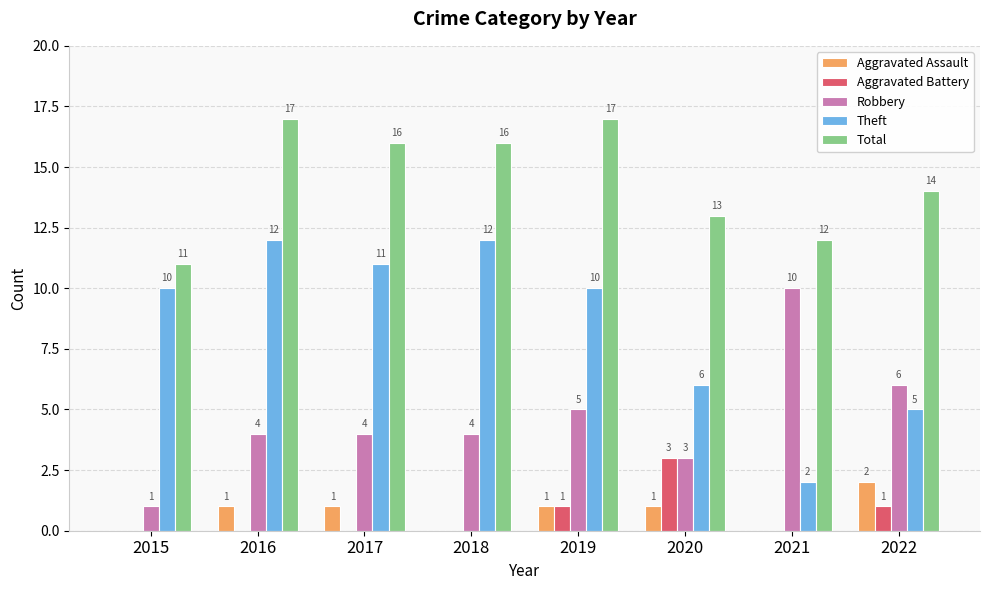

How many distinct data groups are displayed?

5